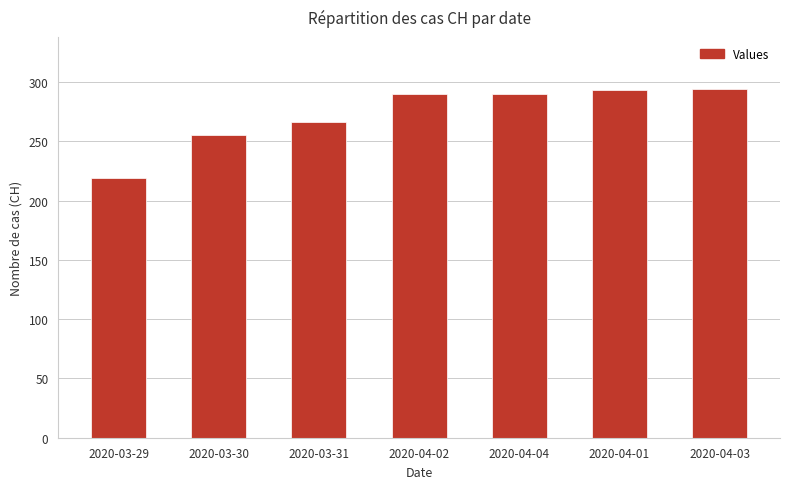

At which category does the chart reach its minimum across all series?

2020-03-29